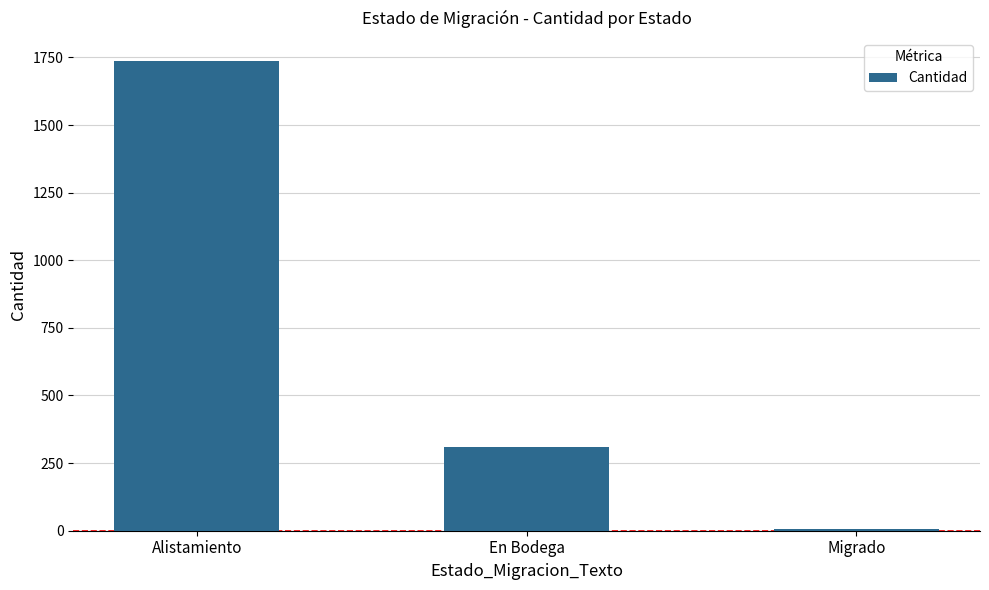

Rank the categories by value from lowest to highest.

Migrado, En Bodega, Alistamiento